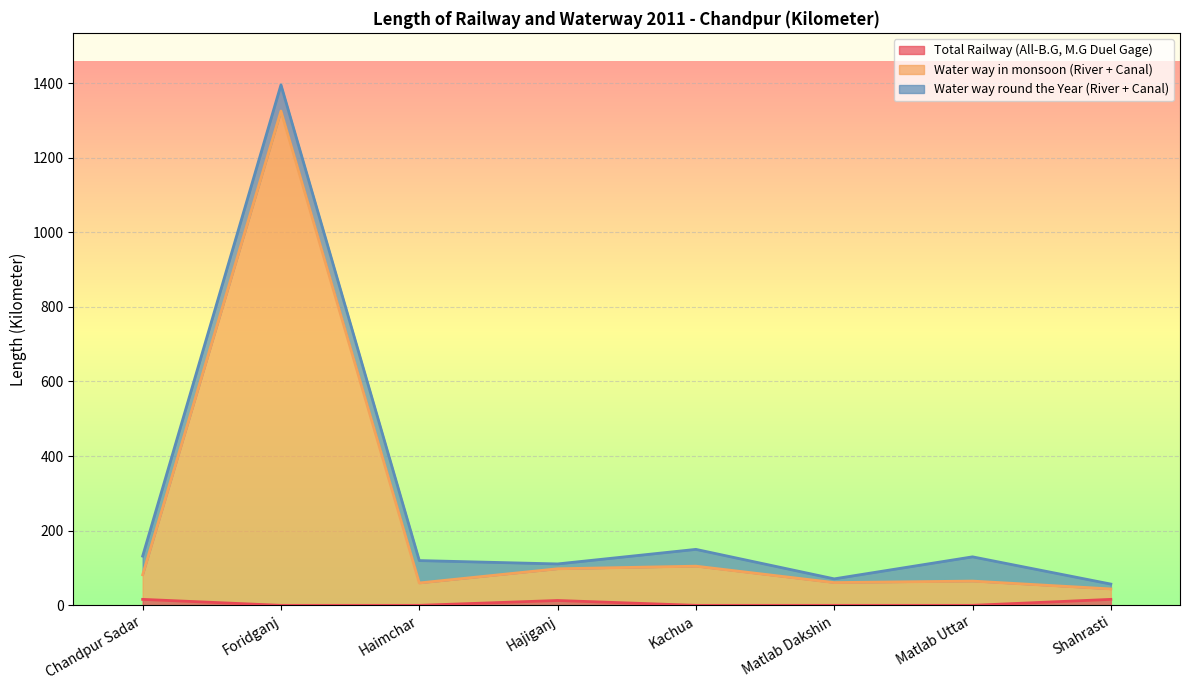

True or false: Water way in monsoon (River + Canal) and Total Railway (All-B.G, M.G Duel Gage) intersect in this chart.

False